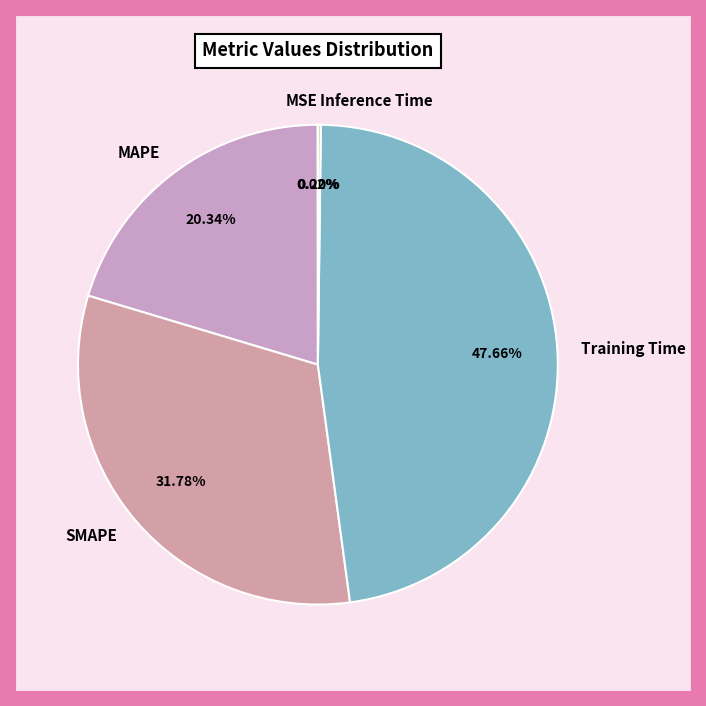

Is Training Time the majority of the pie?

No